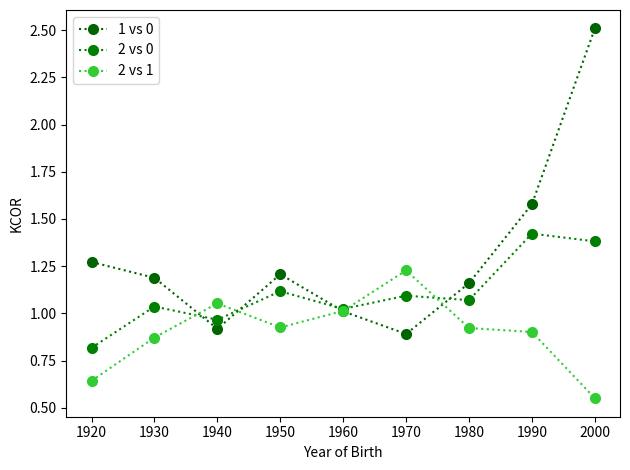

How many data points in 1 vs 0 are less than 1?

2